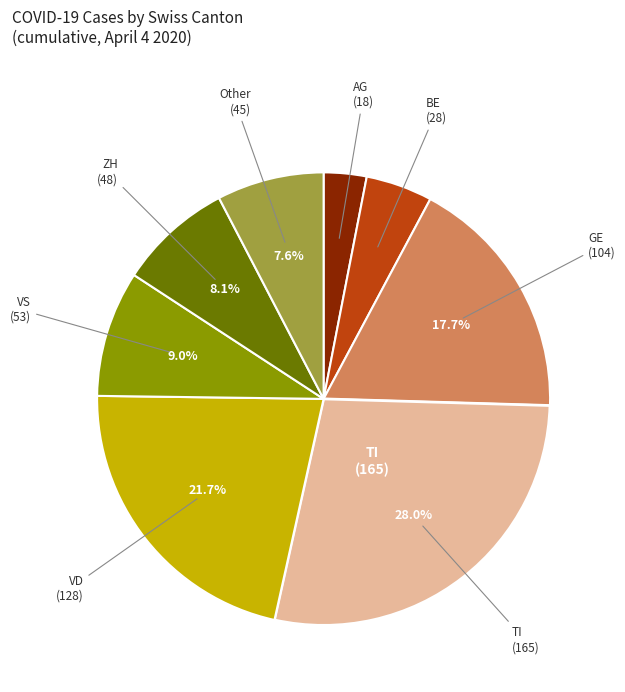

Does any single category account for the majority?

No